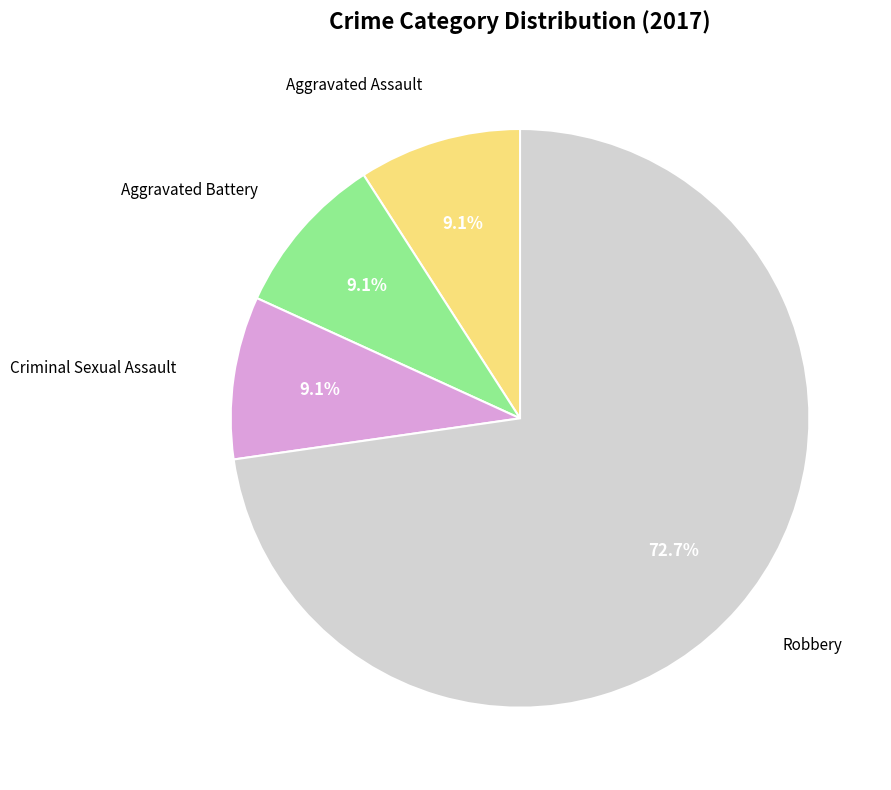

To the nearest percent, what portion does Aggravated Assault represent?

9%